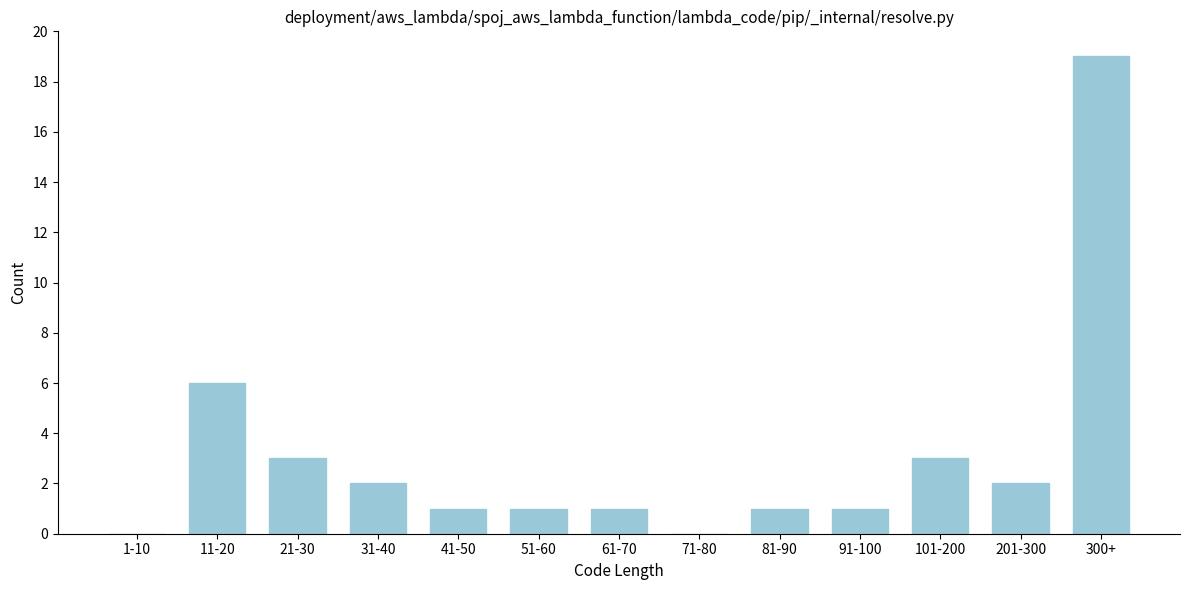

Reading left to right, list all the values displayed in this chart.

1-10=0	11-20=6	21-30=3	31-40=2	41-50=1	51-60=1	61-70=1	71-80=0	81-90=1	91-100=1	101-200=3	201-300=2	300+=19